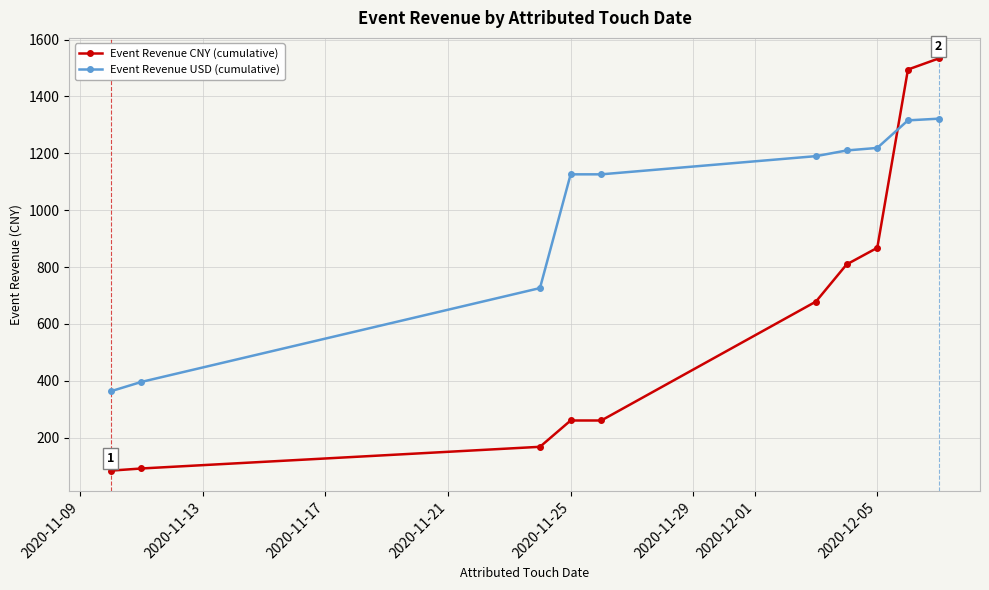

What is the value of the Event Revenue CNY (cumulative) point at the 6th from the left?

678.6